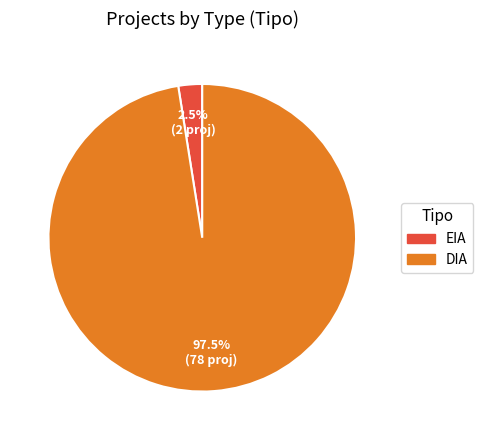

How many segments does this pie chart have?

2